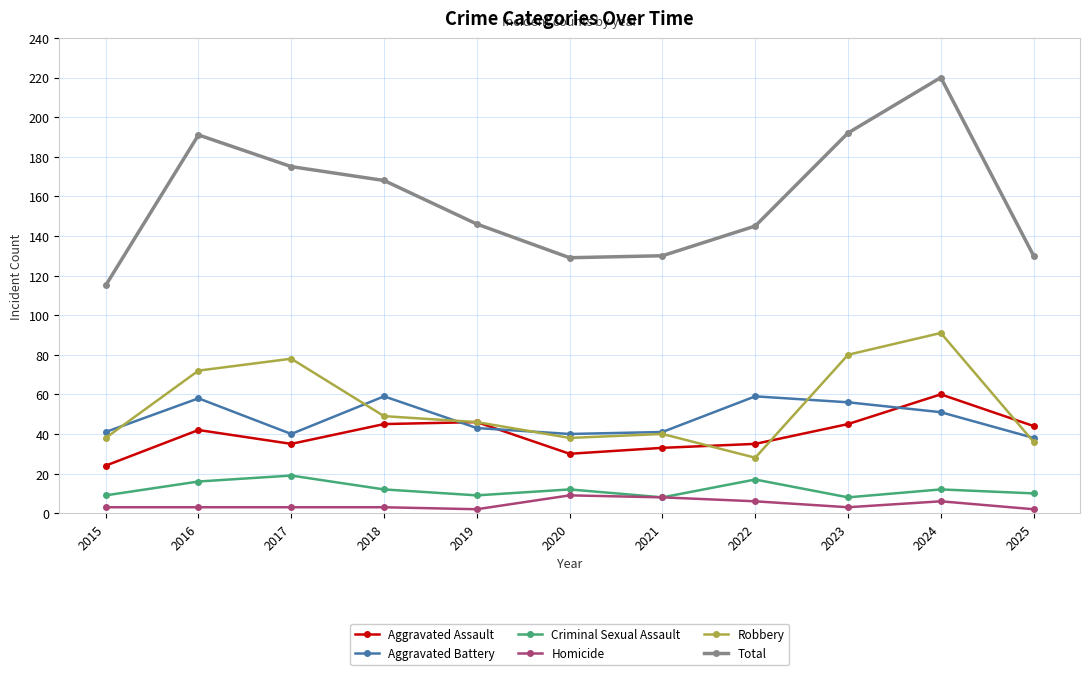

True or false: Criminal Sexual Assault and Aggravated Assault cross at least once.

False